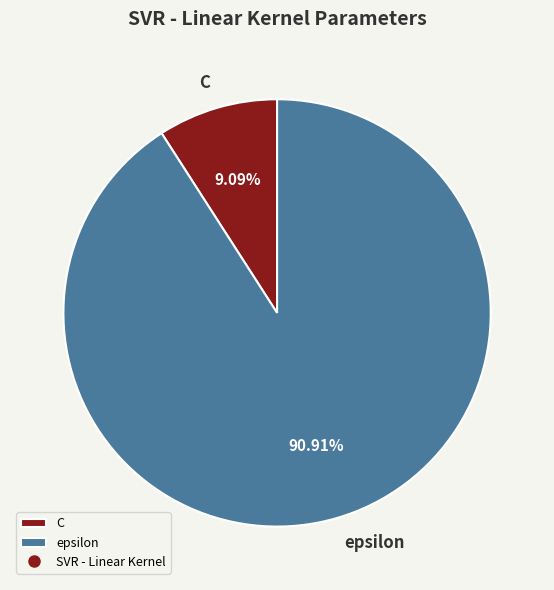

True or false: C accounts for 2% of the total.

False